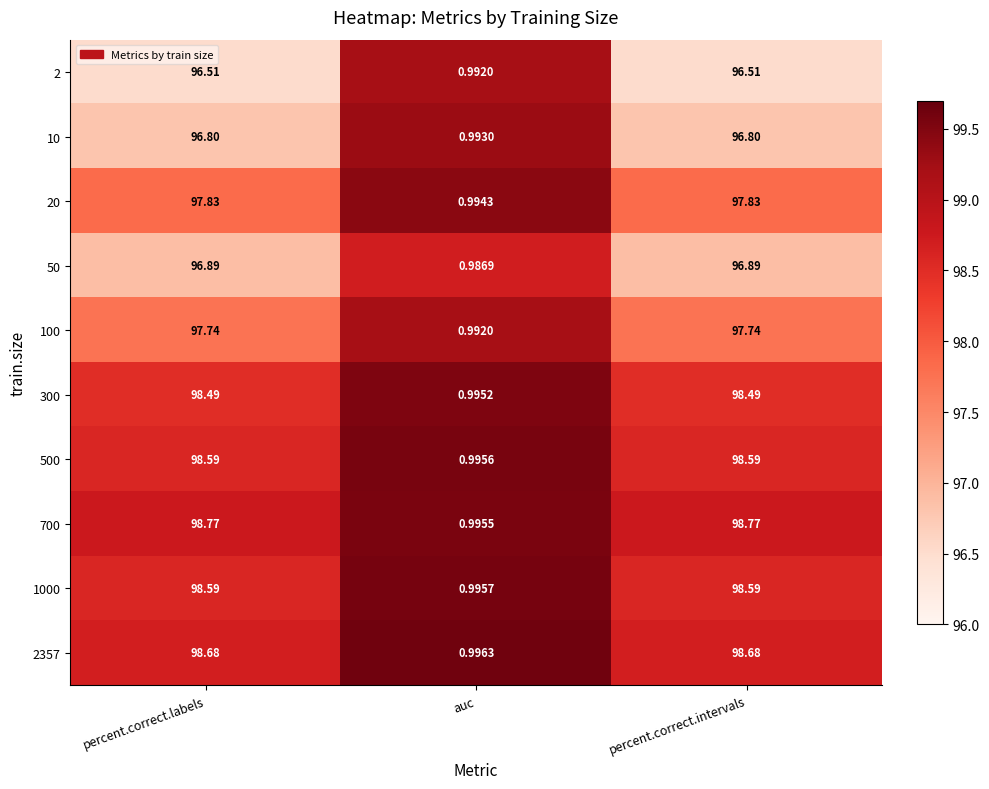

Where does the 2 series first go above 96?

percent.correct.labels